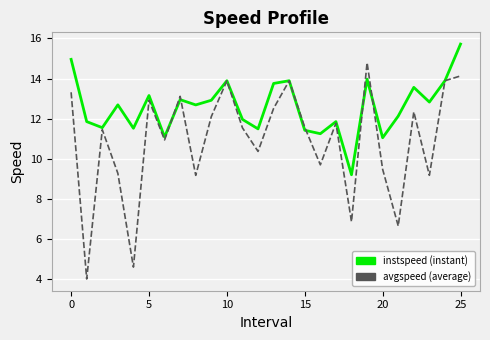

What is the minimum value shown in the chart?

4.0